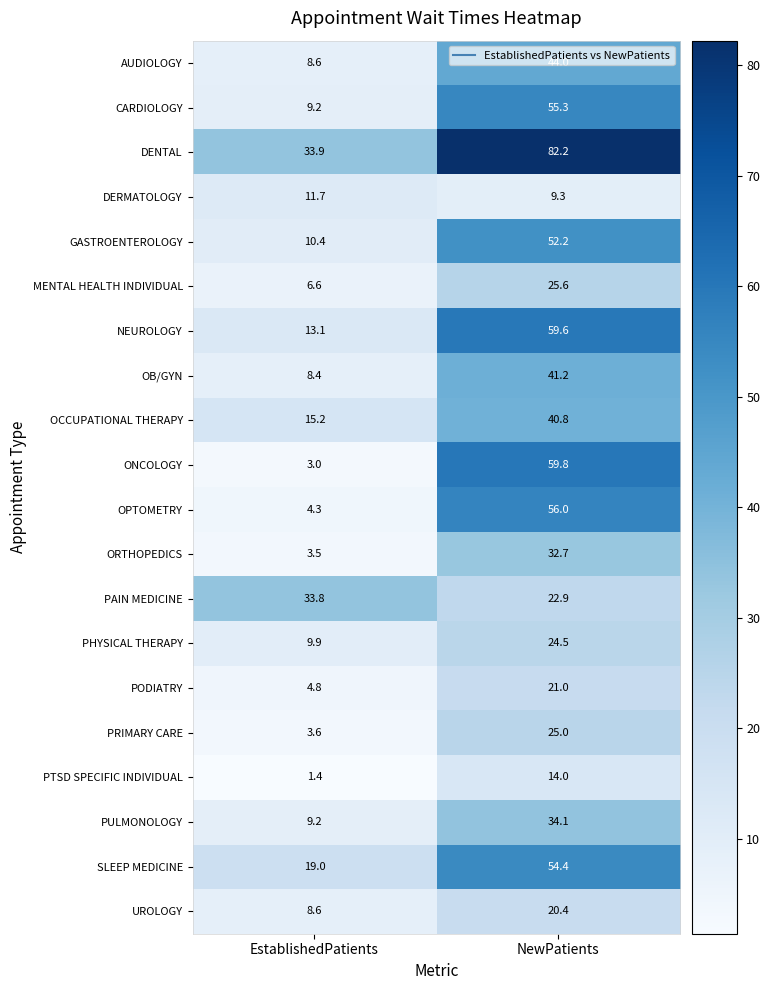

What is the average value of the ORTHOPEDICS series?

18.1